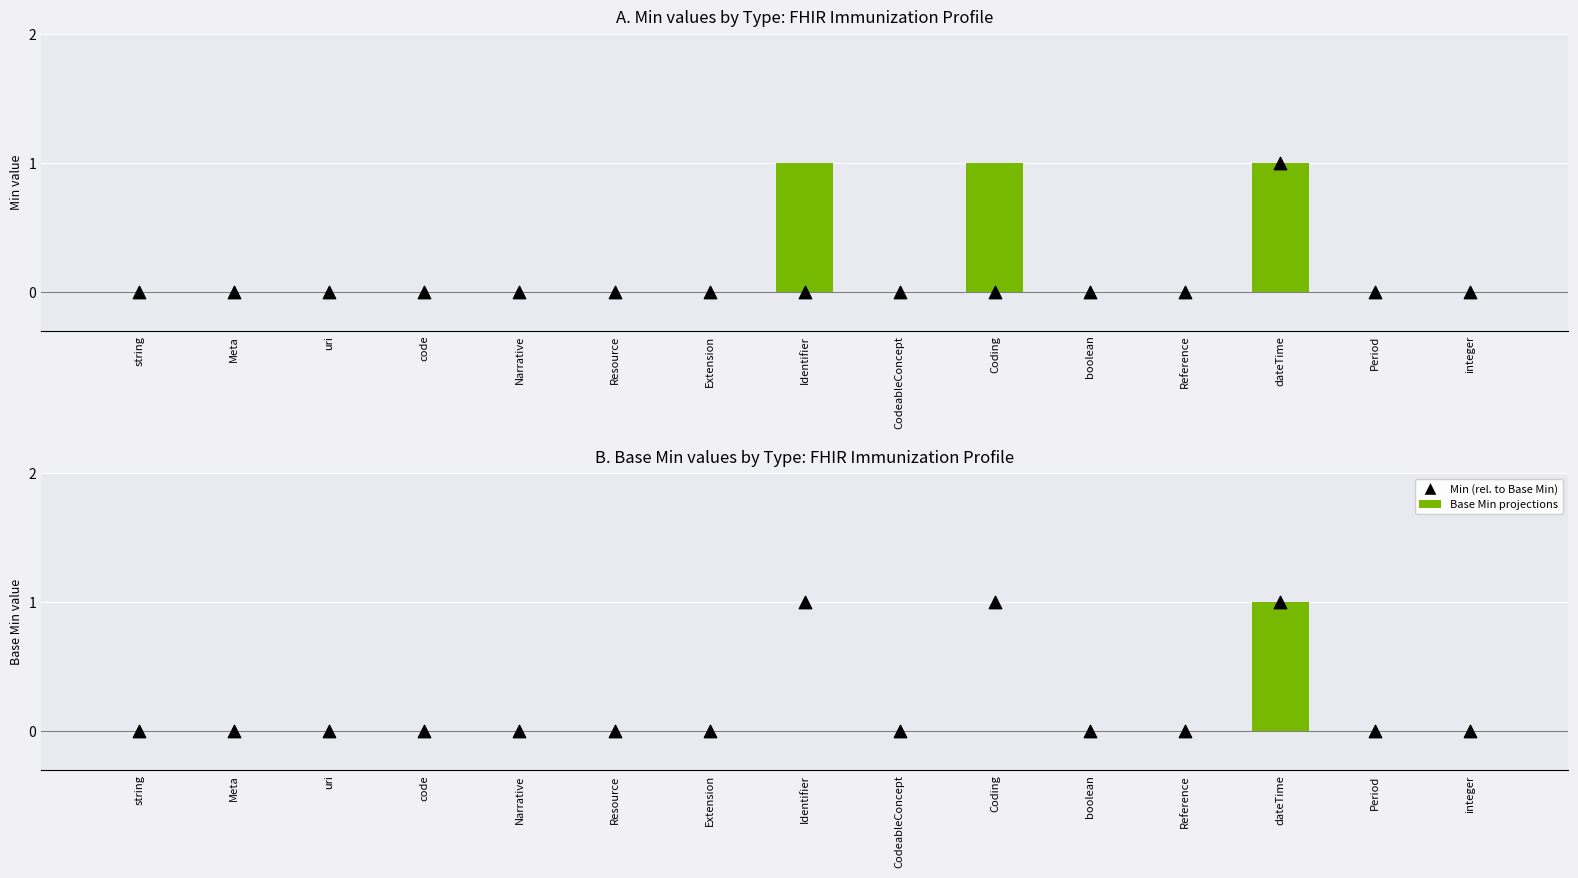

Is the value of Min at Identifier greater than the value of Base Min at Reference?

Yes